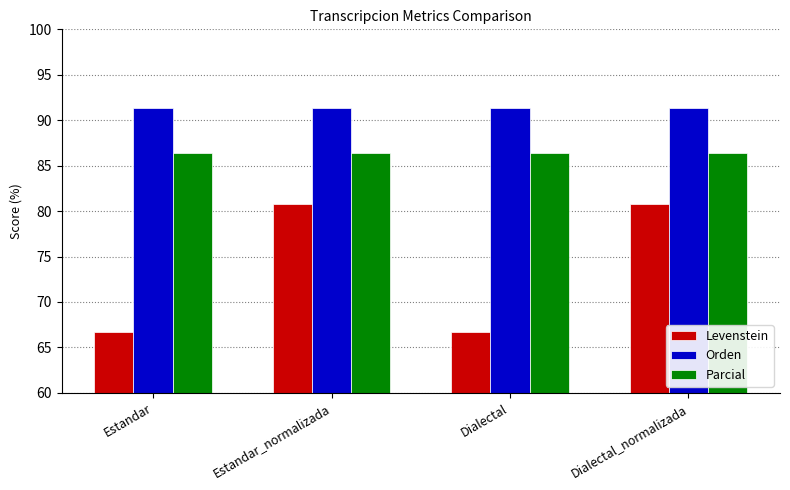

Is the value of Orden at Dialectal greater than the value of Levenstein at Dialectal?

Yes